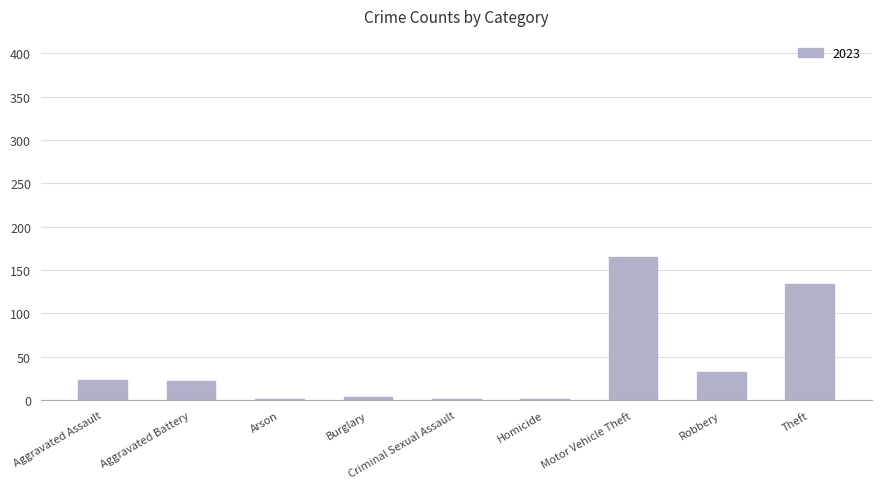

Between Robbery and Motor Vehicle Theft, which is larger?

Motor Vehicle Theft